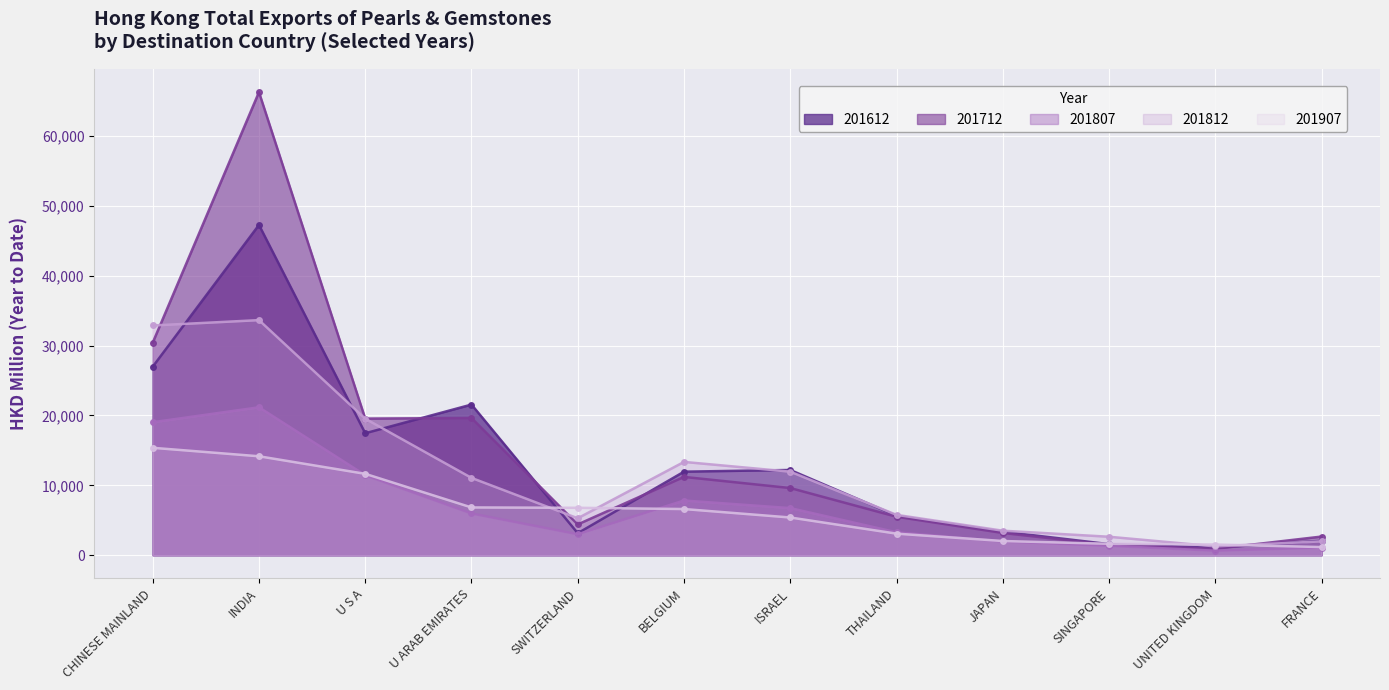

What value does the 201907 series have at CHINESE MAINLAND?

15372.8